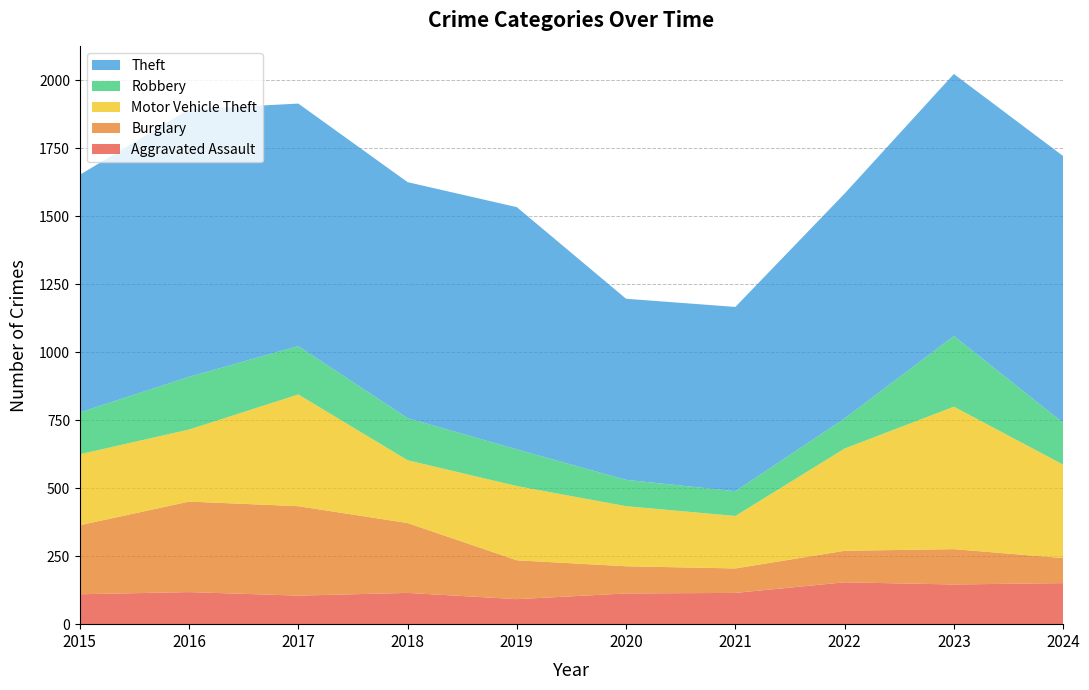

Reading left to right, transcribe all the data shown in this chart.

Aggravated Assault: 110	118	105	115	92	113	115	154	146	151
Burglary: 254	333	329	257	143	100	90	116	130	92
Motor Vehicle Theft: 261	265	411	231	273	221	193	376	524	344
Robbery: 154	194	178	155	135	97	91	111	260	154
Theft: 874	984	892	868	891	666	678	827	964	981